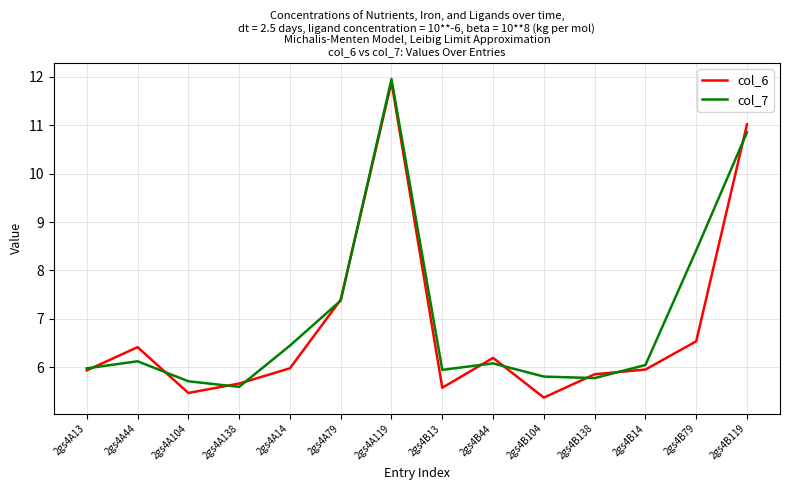

Which label corresponds to the largest value in the chart?

2gs4A119